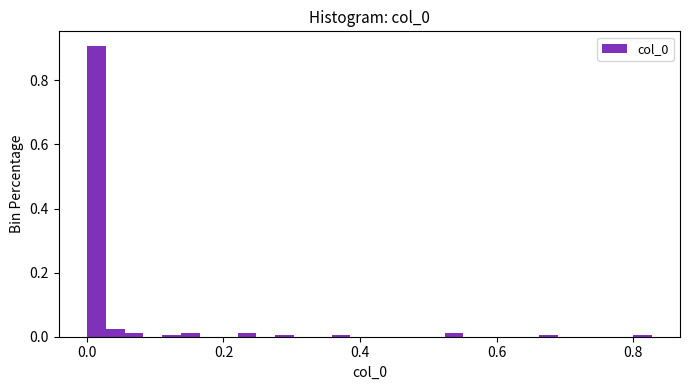

Read against the x-axis, roughly where is the centre of the tallest bar?

0.02